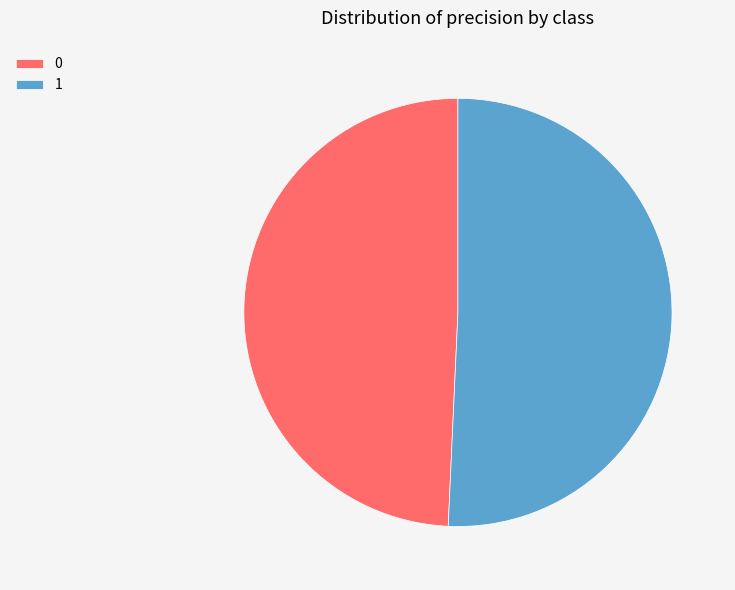

The 1 slice represents 41% of the pie. True or false?

False